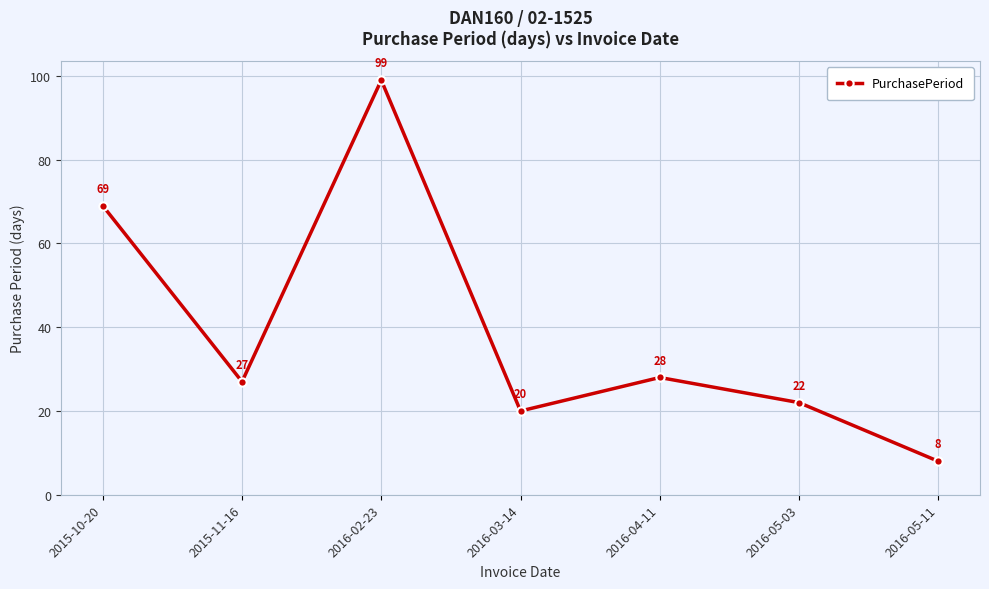

Does the chart display data point markers on the line(s)?

Yes